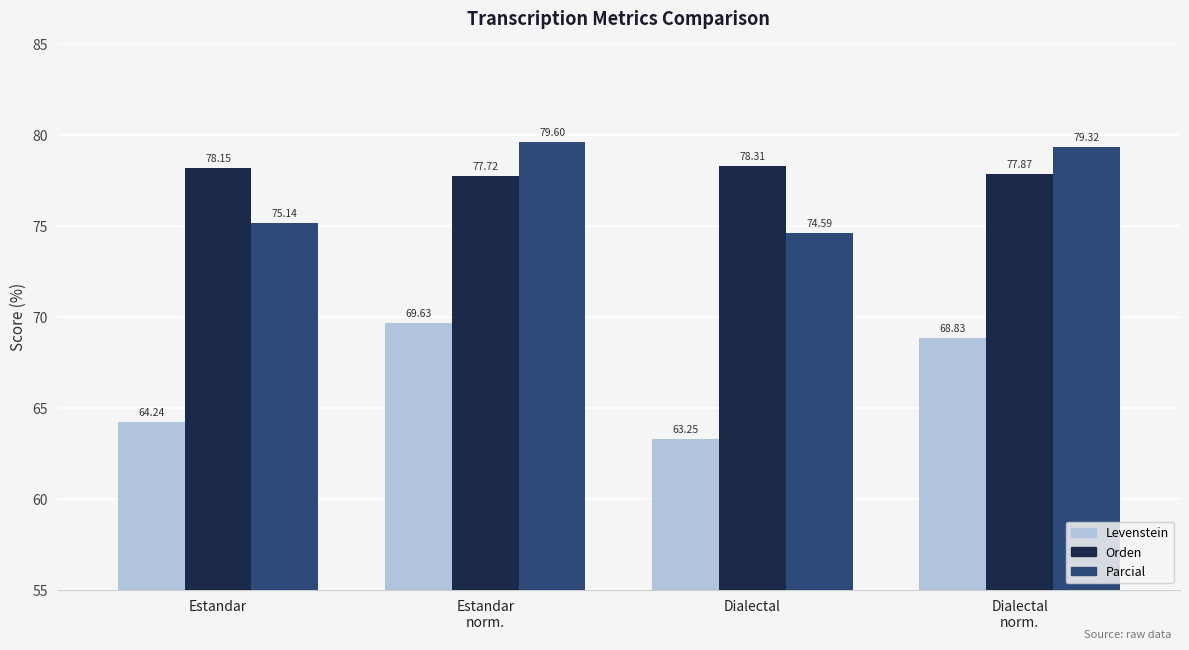

At which category does the chart reach its minimum across all series?

Dialectal